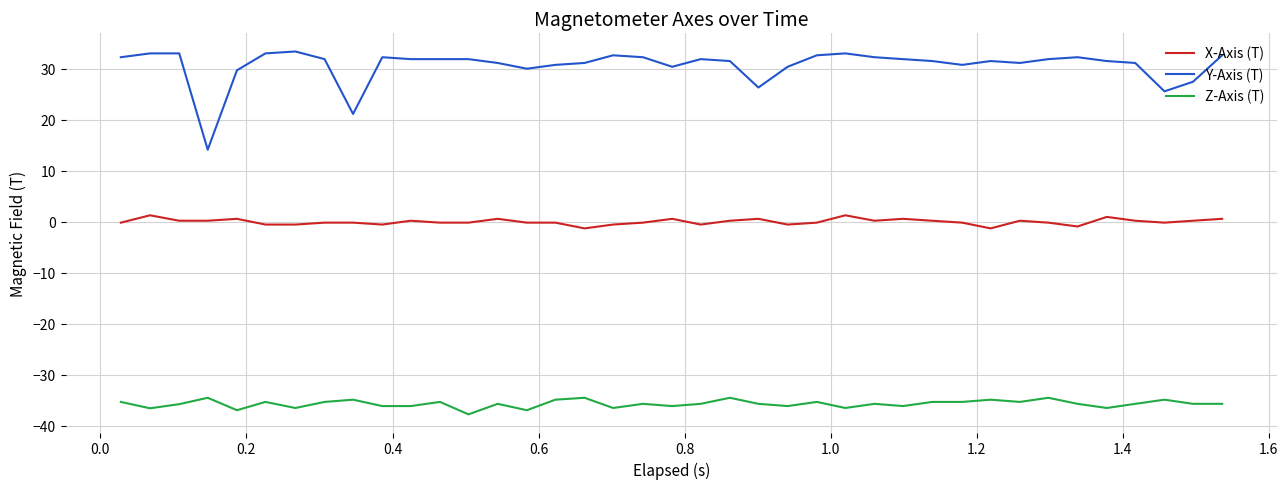

True or false: Z-Axis (T) and Y-Axis (T) cross at least once.

False